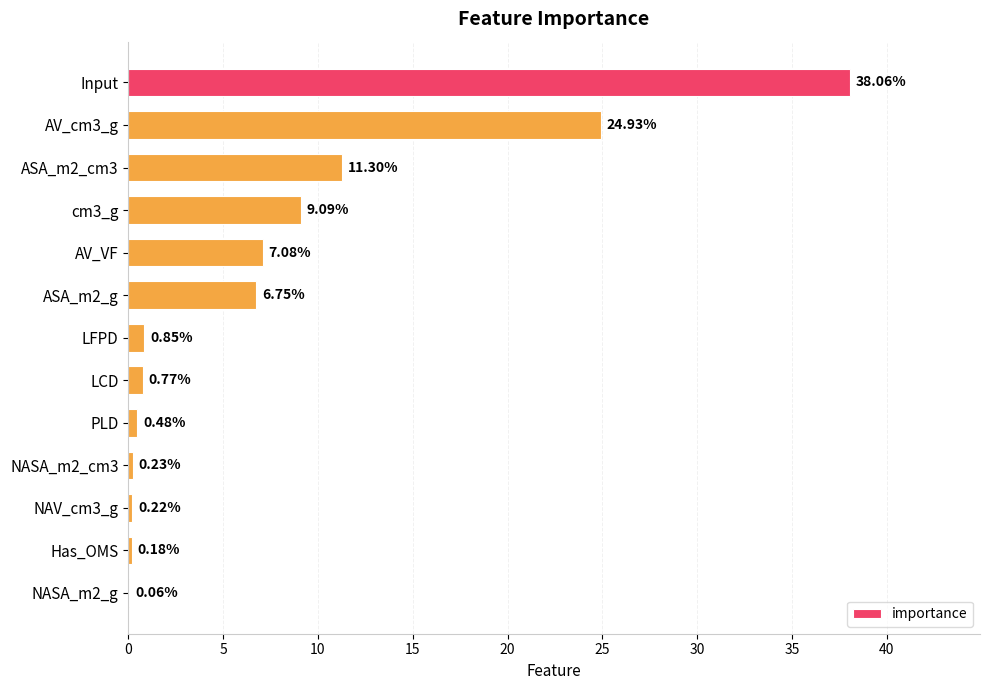

At which category does the chart reach its peak across all series?

Input